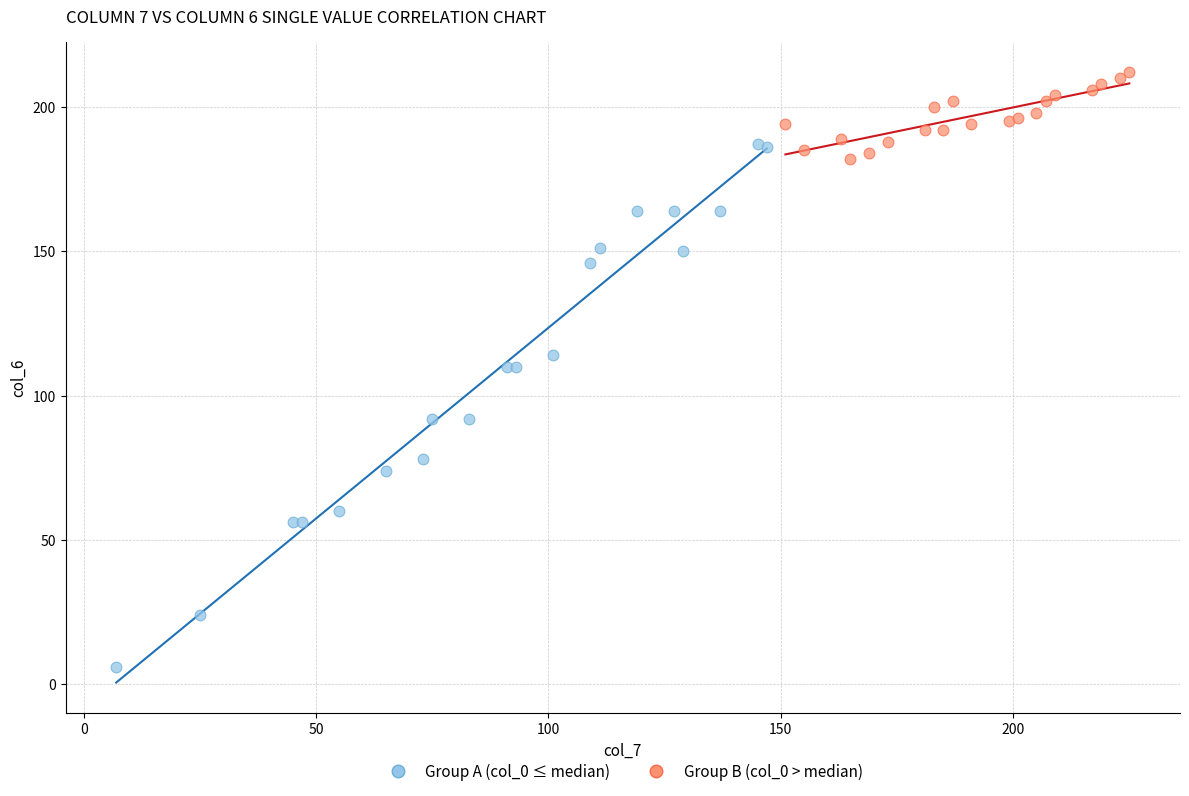

Which series has the largest Y range (max minus min)?

Group A (col_0 ≤ median)